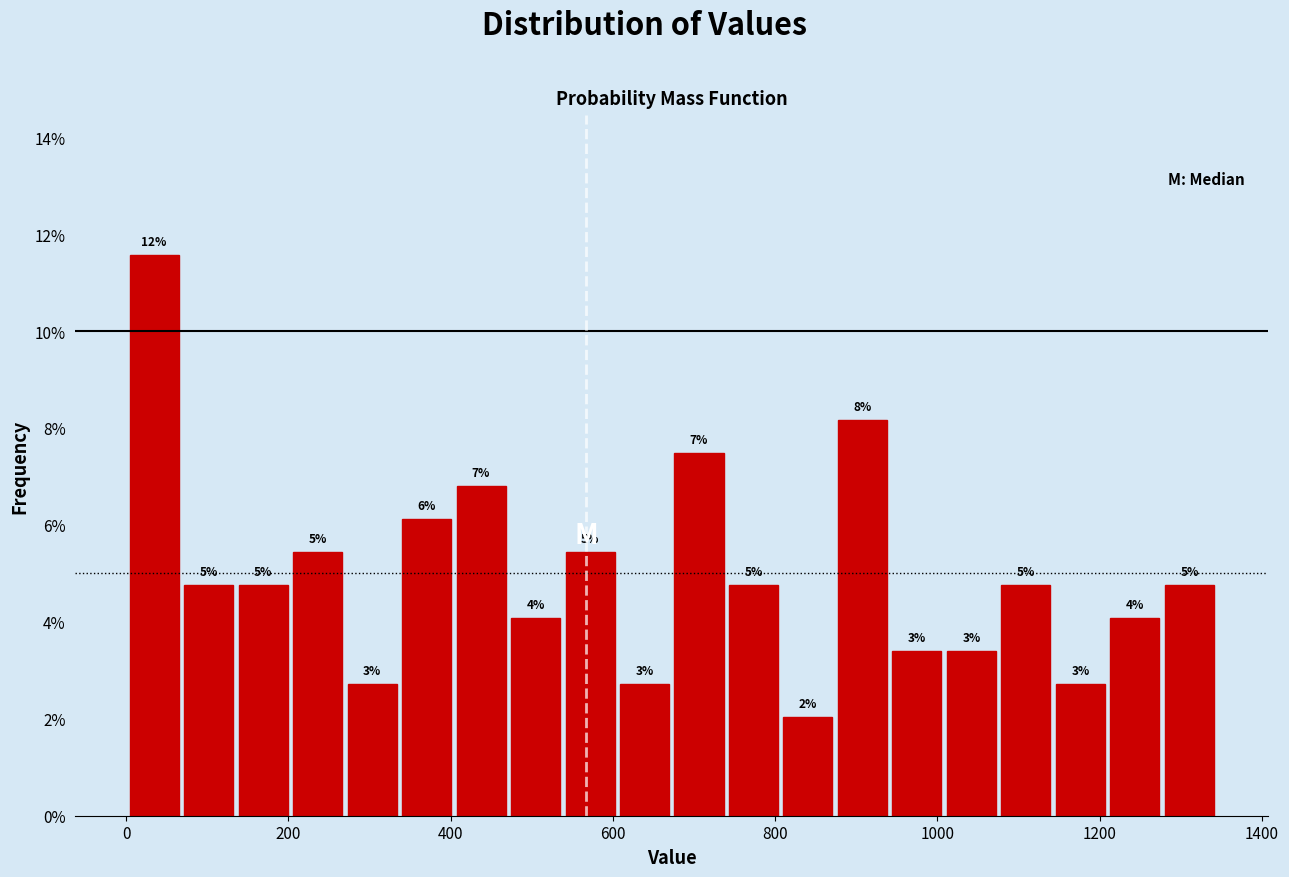

Around what value on the x-axis is the tallest bar? Give the approximate position of its centre, as read against the axis.

40